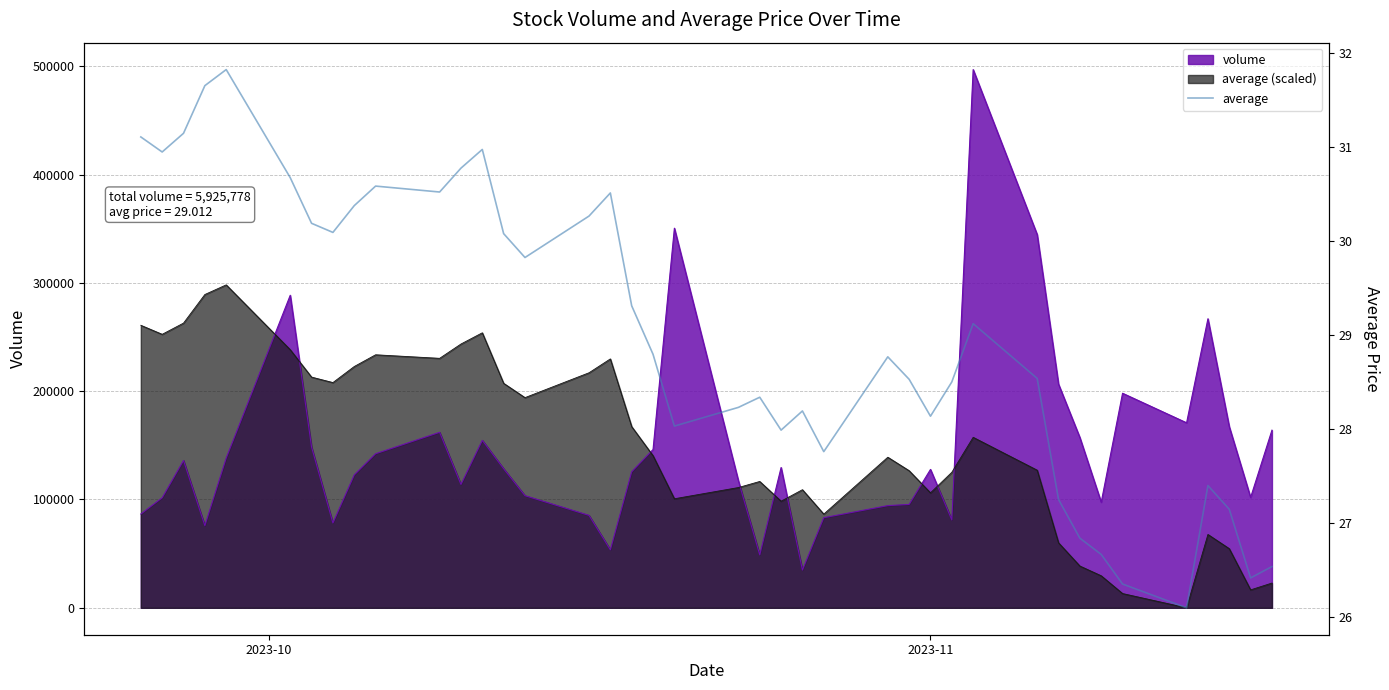

What is the minimum value shown in the chart?

26.1